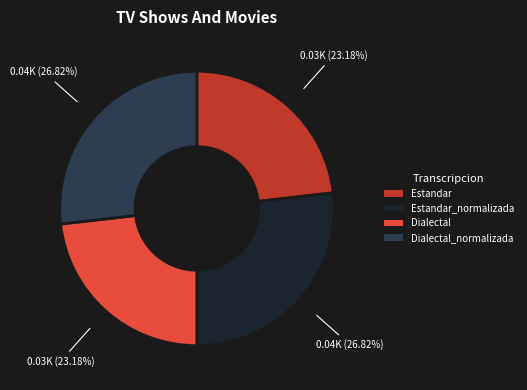

The Dialectal_normalizada slice represents 27% of the pie. True or false?

True